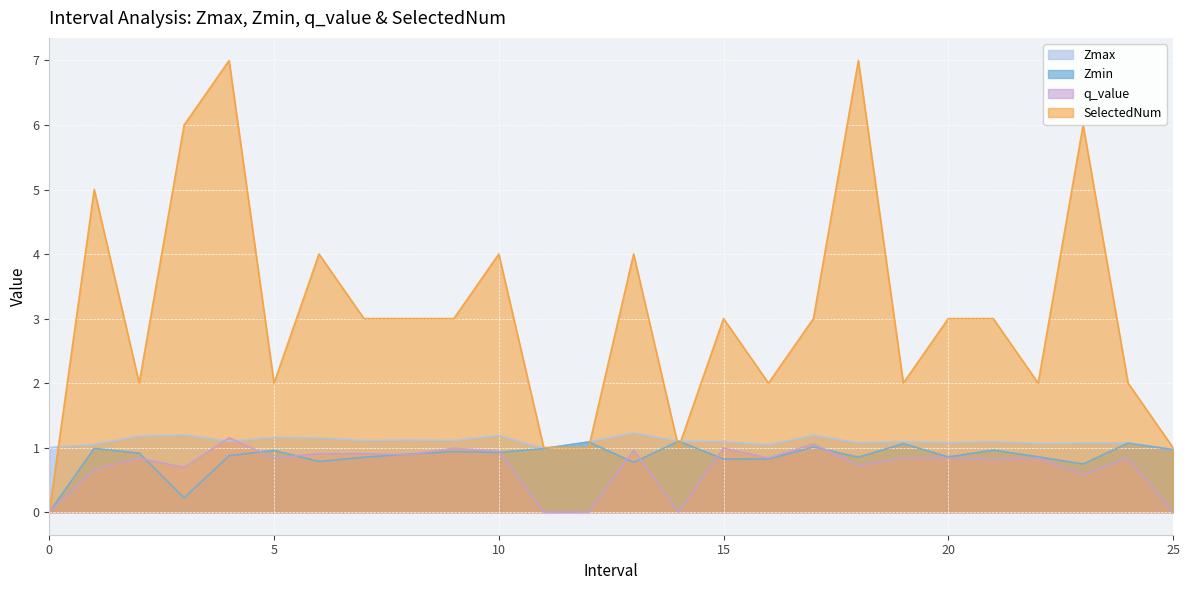

How many data points does each series have?

26